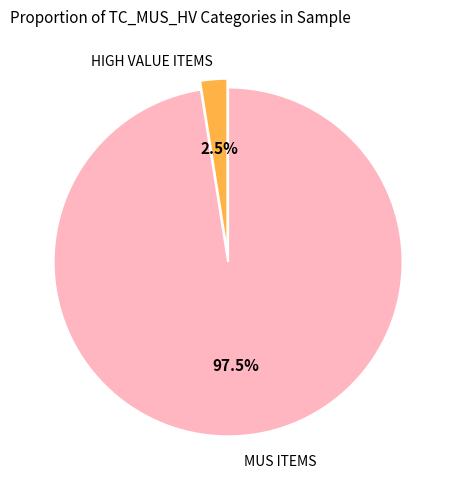

To the nearest percent, what is the combined percentage of HIGH VALUE ITEMS and MUS ITEMS?

100%